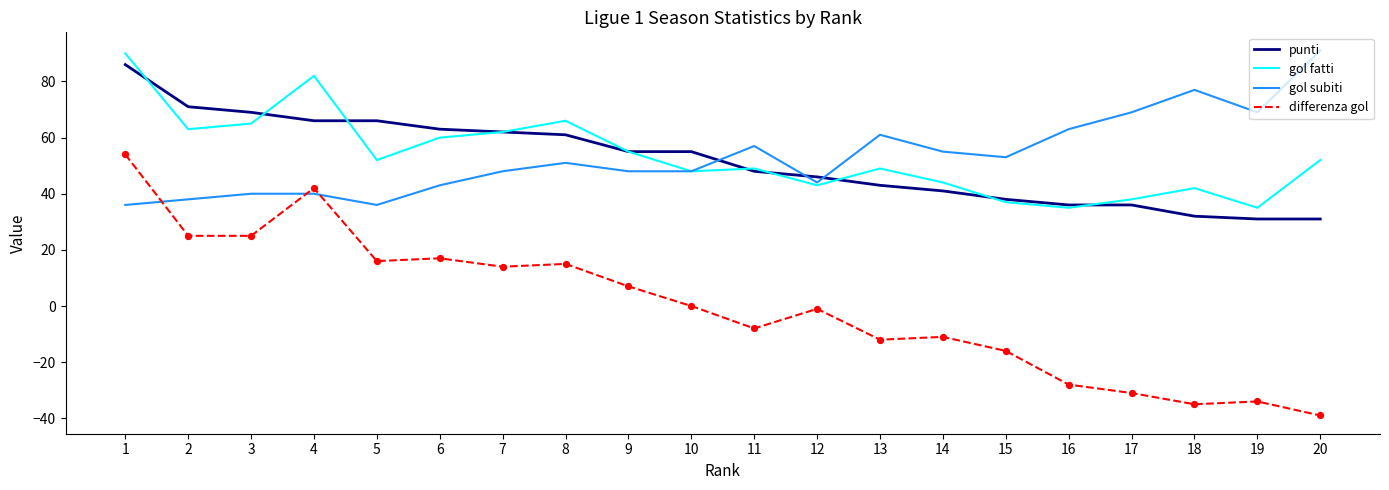

True or false: differenza gol and punti cross at least once.

False